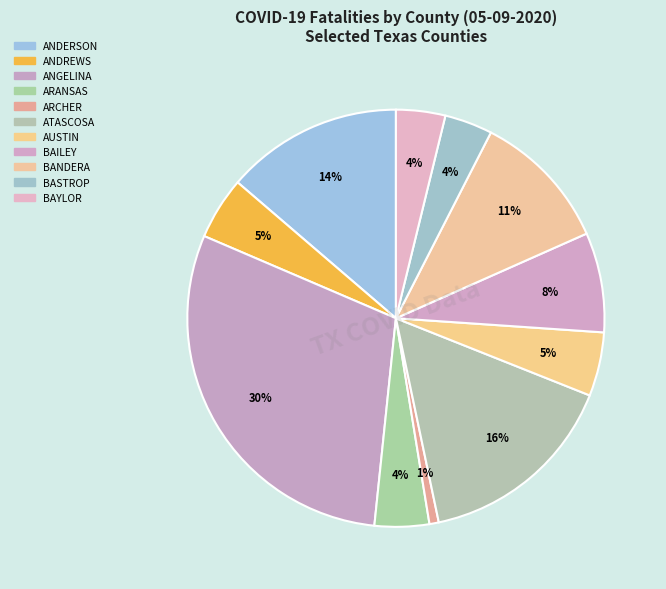

What percentage is the ANGELINA slice, to the nearest percent?

30%